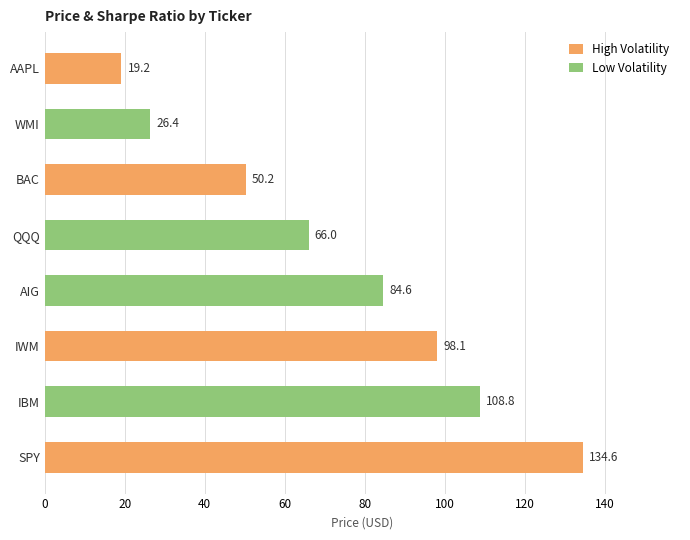

True or false: the data shows 209.8 at SPY.

False